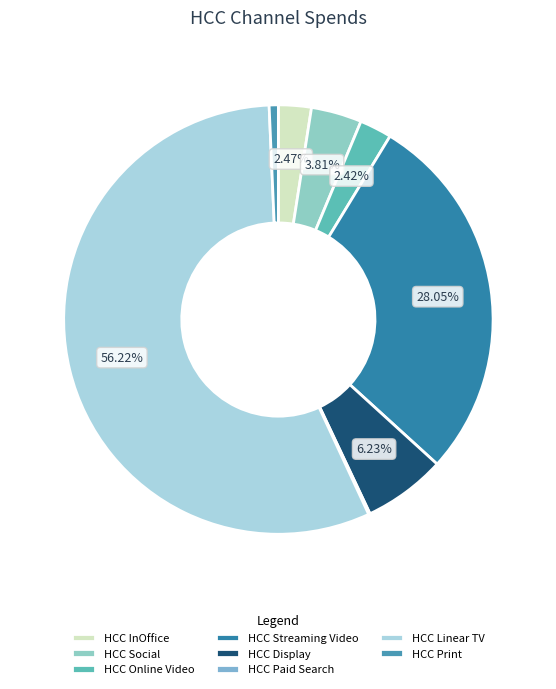

Count the number of slices in the pie.

8